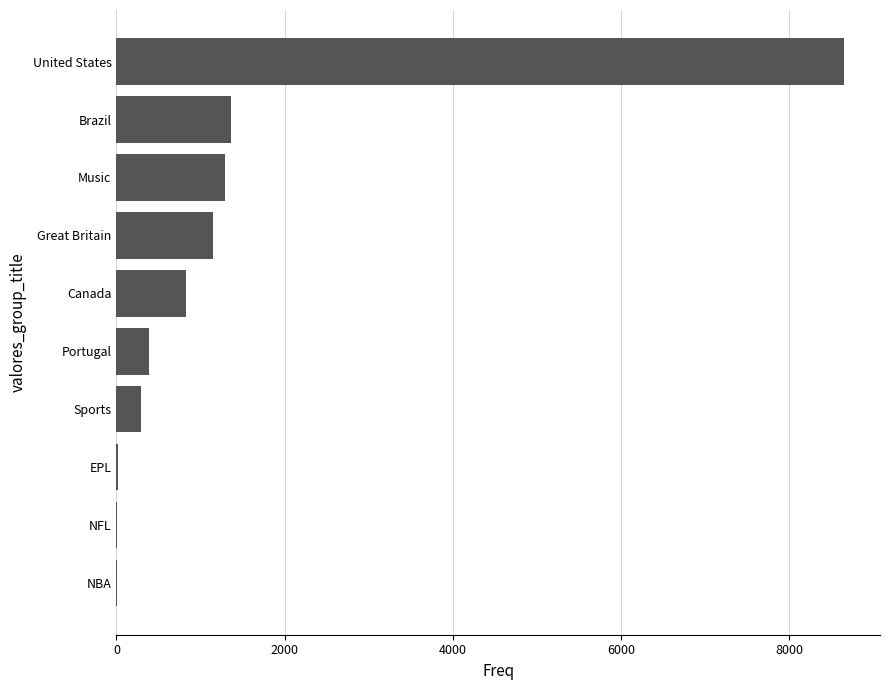

Does the chart contain stacked bars?

No